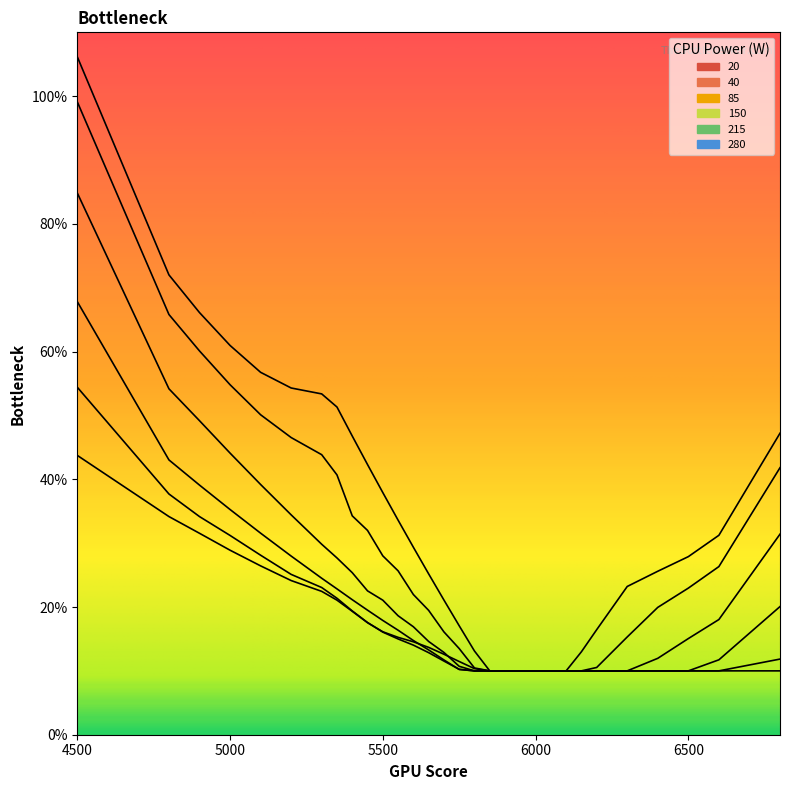

Reading left to right, list all the values displayed in this chart.

20: 4500=1.1	4800=0.7	4900=0.7	5000=0.6	5100=0.6	5200=0.5	5300=0.5	5350=0.5	5400=0.5	5450=0.4	5500=0.4	5550=0.3	5600=0.3	5650=0.3	5700=0.2	5750=0.2	5800=0.1	5850=0.1	5900=0.1	5950=0.1	6000=0.1	6050=0.1	6100=0.1	6150=0.1	6200=0.2	6300=0.2	6400=0.3	6500=0.3	6600=0.3	6800=0.5
40: 4500=1.0	4800=0.7	4900=0.6	5000=0.5	5100=0.5	5200=0.5	5300=0.4	5350=0.4	5400=0.3	5450=0.3	5500=0.3	5550=0.3	5600=0.2	5650=0.2	5700=0.2	5750=0.1	5800=0.1	5850=0.1	5900=0.1	5950=0.1	6000=0.1	6050=0.1	6100=0.1	6150=0.1	6200=0.1	6300=0.2	6400=0.2	6500=0.2	6600=0.3	6800=0.4
85: 4500=0.8	4800=0.5	4900=0.5	5000=0.4	5100=0.4	5200=0.3	5300=0.3	5350=0.3	5400=0.3	5450=0.2	5500=0.2	5550=0.2	5600=0.2	5650=0.1	5700=0.1	5750=0.1	5800=0.1	5850=0.1	5900=0.1	5950=0.1	6000=0.1	6050=0.1	6100=0.1	6150=0.1	6200=0.1	6300=0.1	6400=0.1	6500=0.2	6600=0.2	6800=0.3
150: 4500=0.7	4800=0.4	4900=0.4	5000=0.4	5100=0.3	5200=0.3	5300=0.2	5350=0.2	5400=0.2	5450=0.2	5500=0.2	5550=0.2	5600=0.1	5650=0.1	5700=0.1	5750=0.1	5800=0.1	5850=0.1	5900=0.1	5950=0.1	6000=0.1	6050=0.1	6100=0.1	6150=0.1	6200=0.1	6300=0.1	6400=0.1	6500=0.1	6600=0.1	6800=0.2
215: 4500=0.5	4800=0.4	4900=0.3	5000=0.3	5100=0.3	5200=0.3	5300=0.2	5350=0.2	5400=0.2	5450=0.2	5500=0.2	5550=0.1	5600=0.1	5650=0.1	5700=0.1	5750=0.1	5800=0.1	5850=0.1	5900=0.1	5950=0.1	6000=0.1	6050=0.1	6100=0.1	6150=0.1	6200=0.1	6300=0.1	6400=0.1	6500=0.1	6600=0.1	6800=0.1
280: 4500=0.4	4800=0.3	4900=0.3	5000=0.3	5100=0.3	5200=0.2	5300=0.2	5350=0.2	5400=0.2	5450=0.2	5500=0.2	5550=0.2	5600=0.1	5650=0.1	5700=0.1	5750=0.1	5800=0.1	5850=0.1	5900=0.1	5950=0.1	6000=0.1	6050=0.1	6100=0.1	6150=0.1	6200=0.1	6300=0.1	6400=0.1	6500=0.1	6600=0.1	6800=0.1